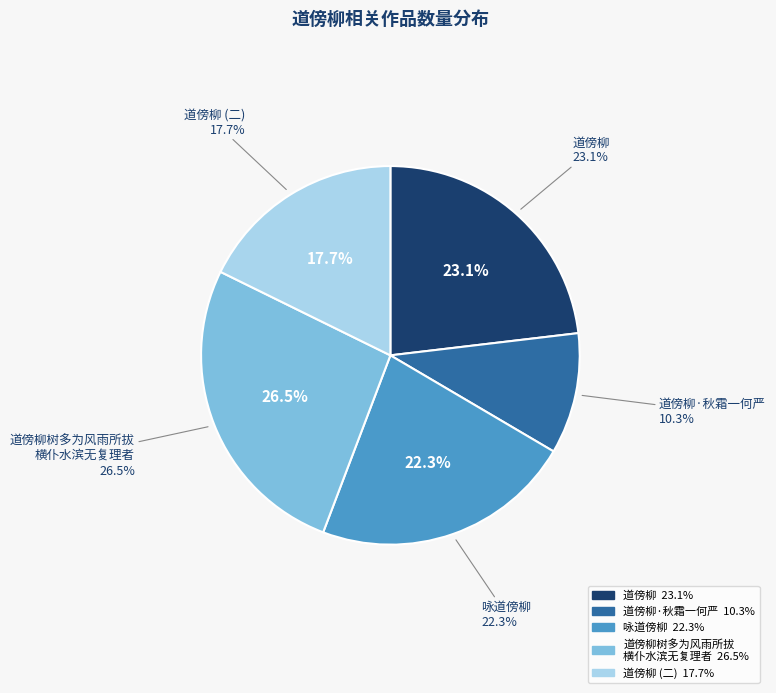

Does any single category account for the majority?

No